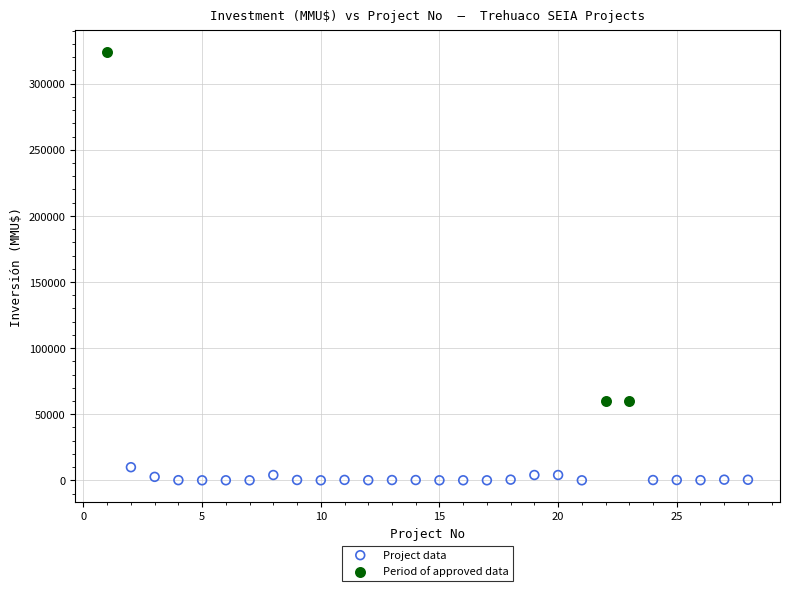

Which series has the largest Y range (max minus min)?

Period of approved data